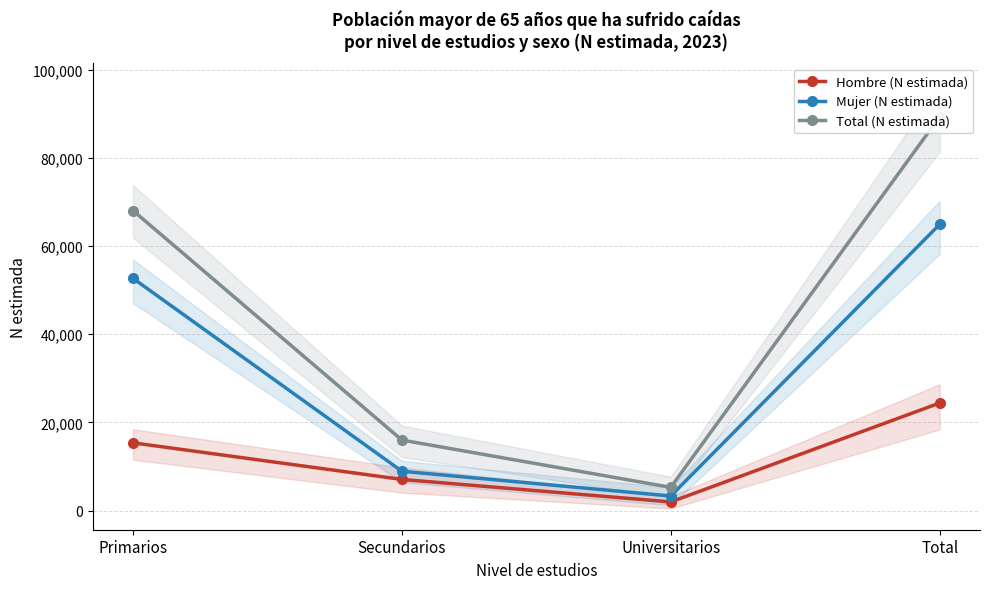

Reading left to right, extract all data points from this chart.

Hombre (N estimada): Primarios=15365	Secundarios=7067	Universitarios=1962	Total=24393
Mujer (N estimada): Primarios=52667	Secundarios=8926	Universitarios=3309	Total=64902
Total (N estimada): Primarios=68032	Secundarios=15993	Universitarios=5271	Total=89296